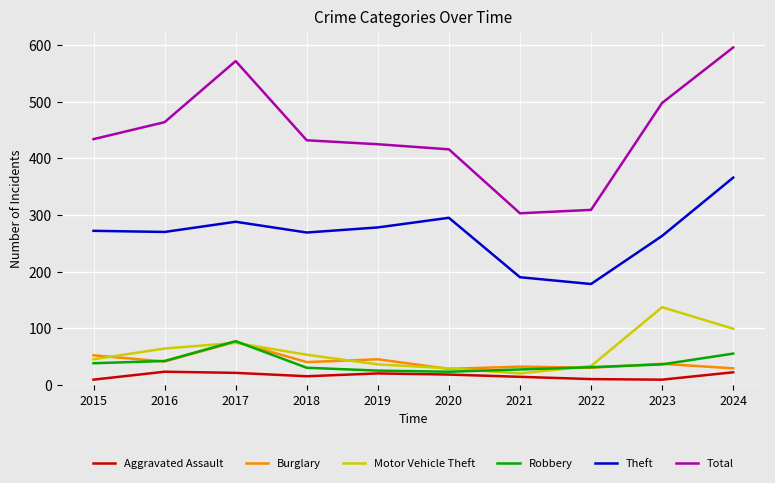

At which category does Motor Vehicle Theft reach its first local valley?

2021